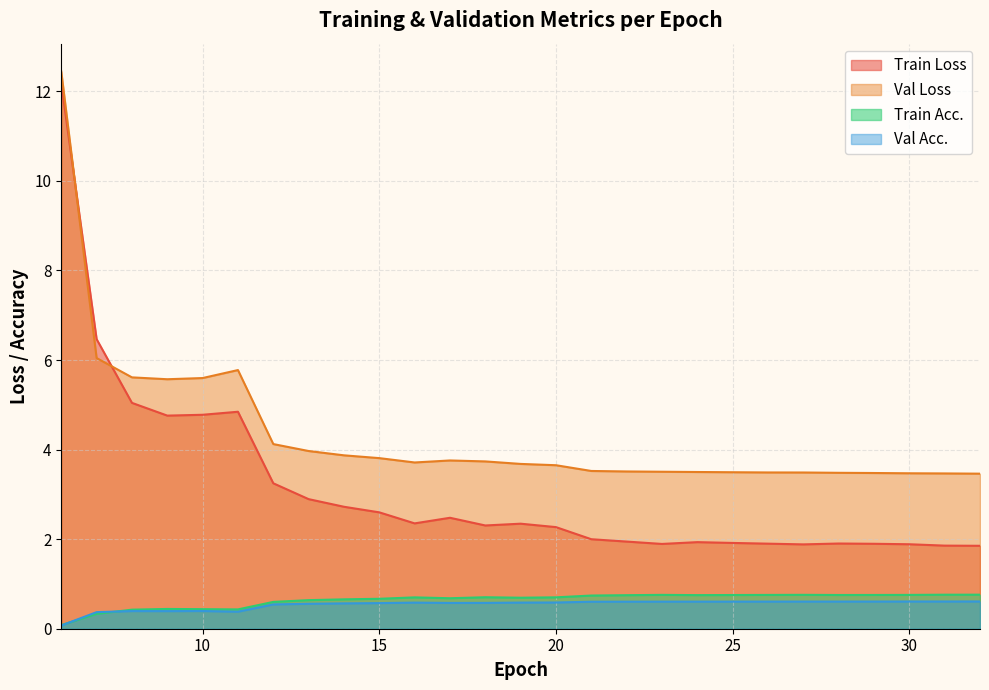

At which category does Val Loss reach its first local peak?

11